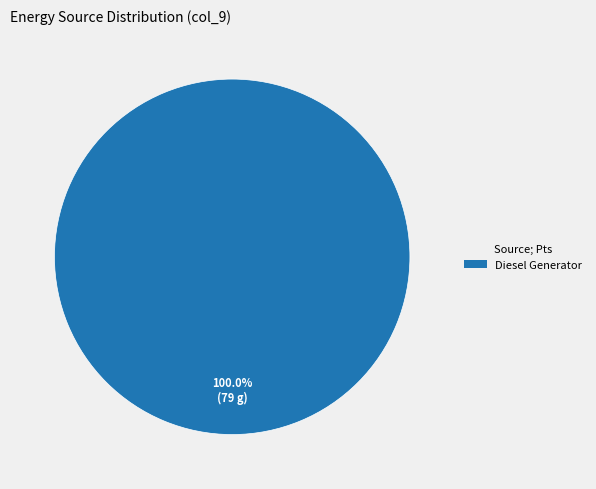

How many segments does this pie chart have?

1